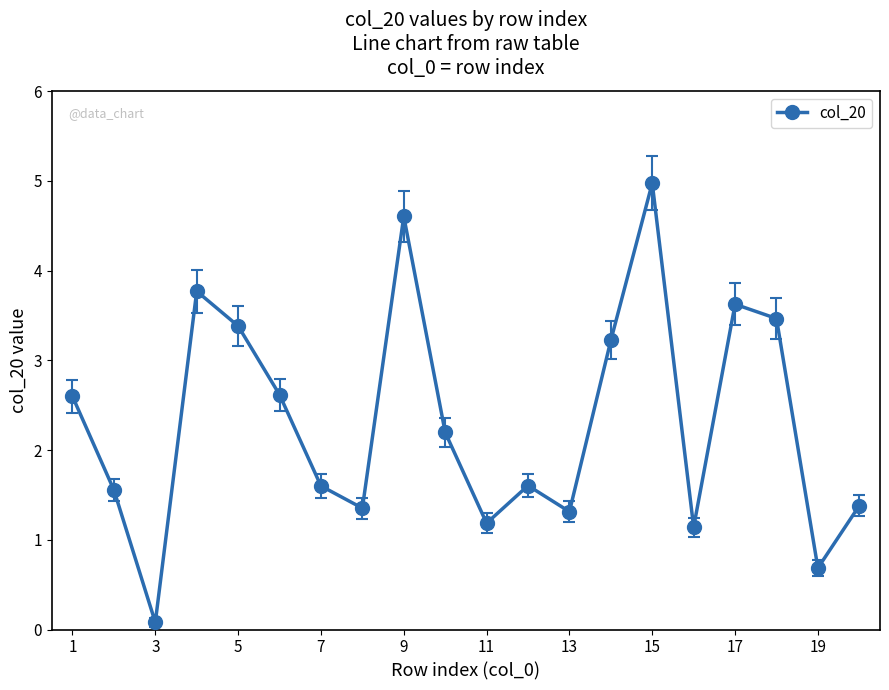

How many distinct data groups are displayed?

1